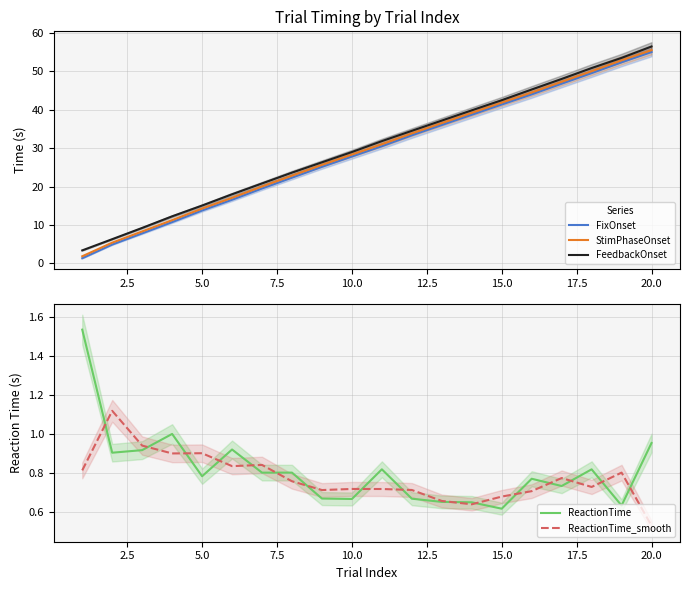

What is the lowest value of the FeedbackOnset series?

3.4